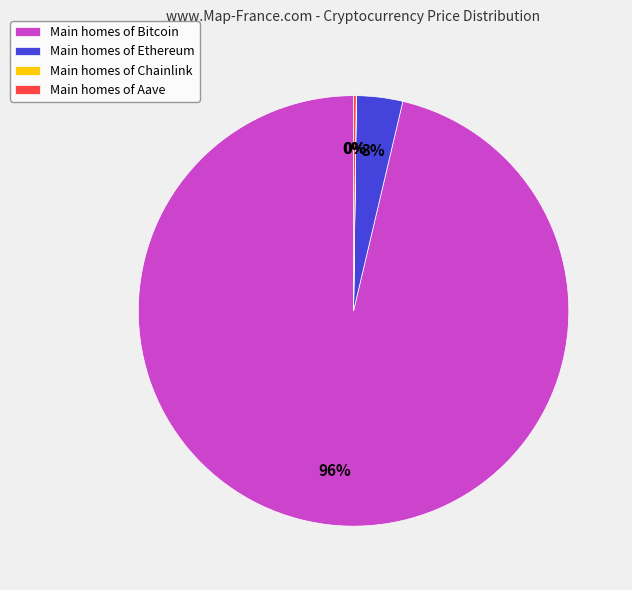

Is it true that Main homes of Bitcoin is 96% of the pie?

True